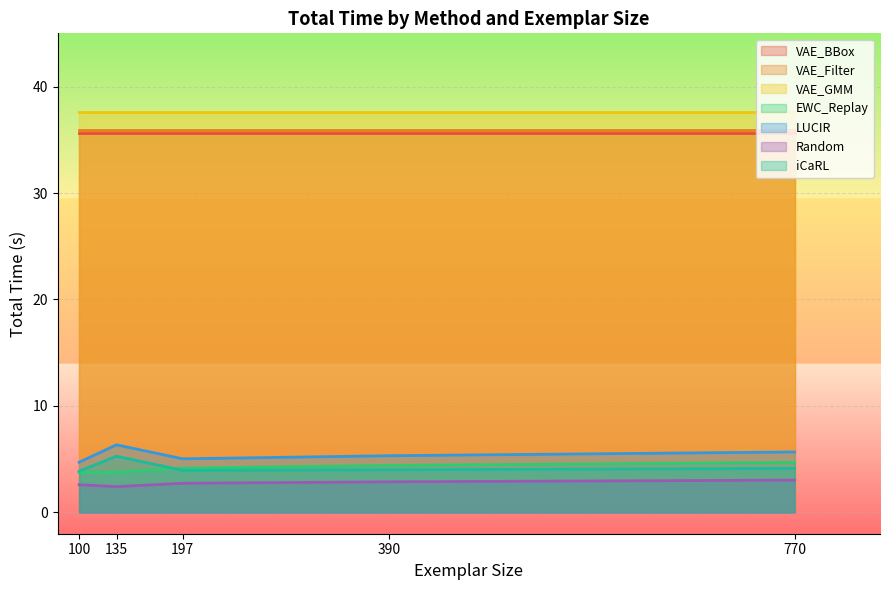

At which label is iCaRL closest to 4?

390